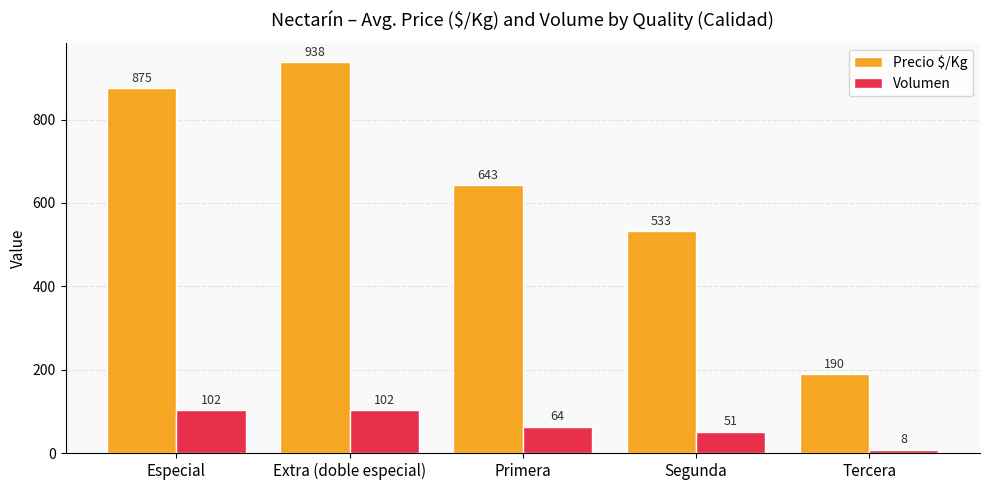

What is the minimum value shown in the chart?

8.0